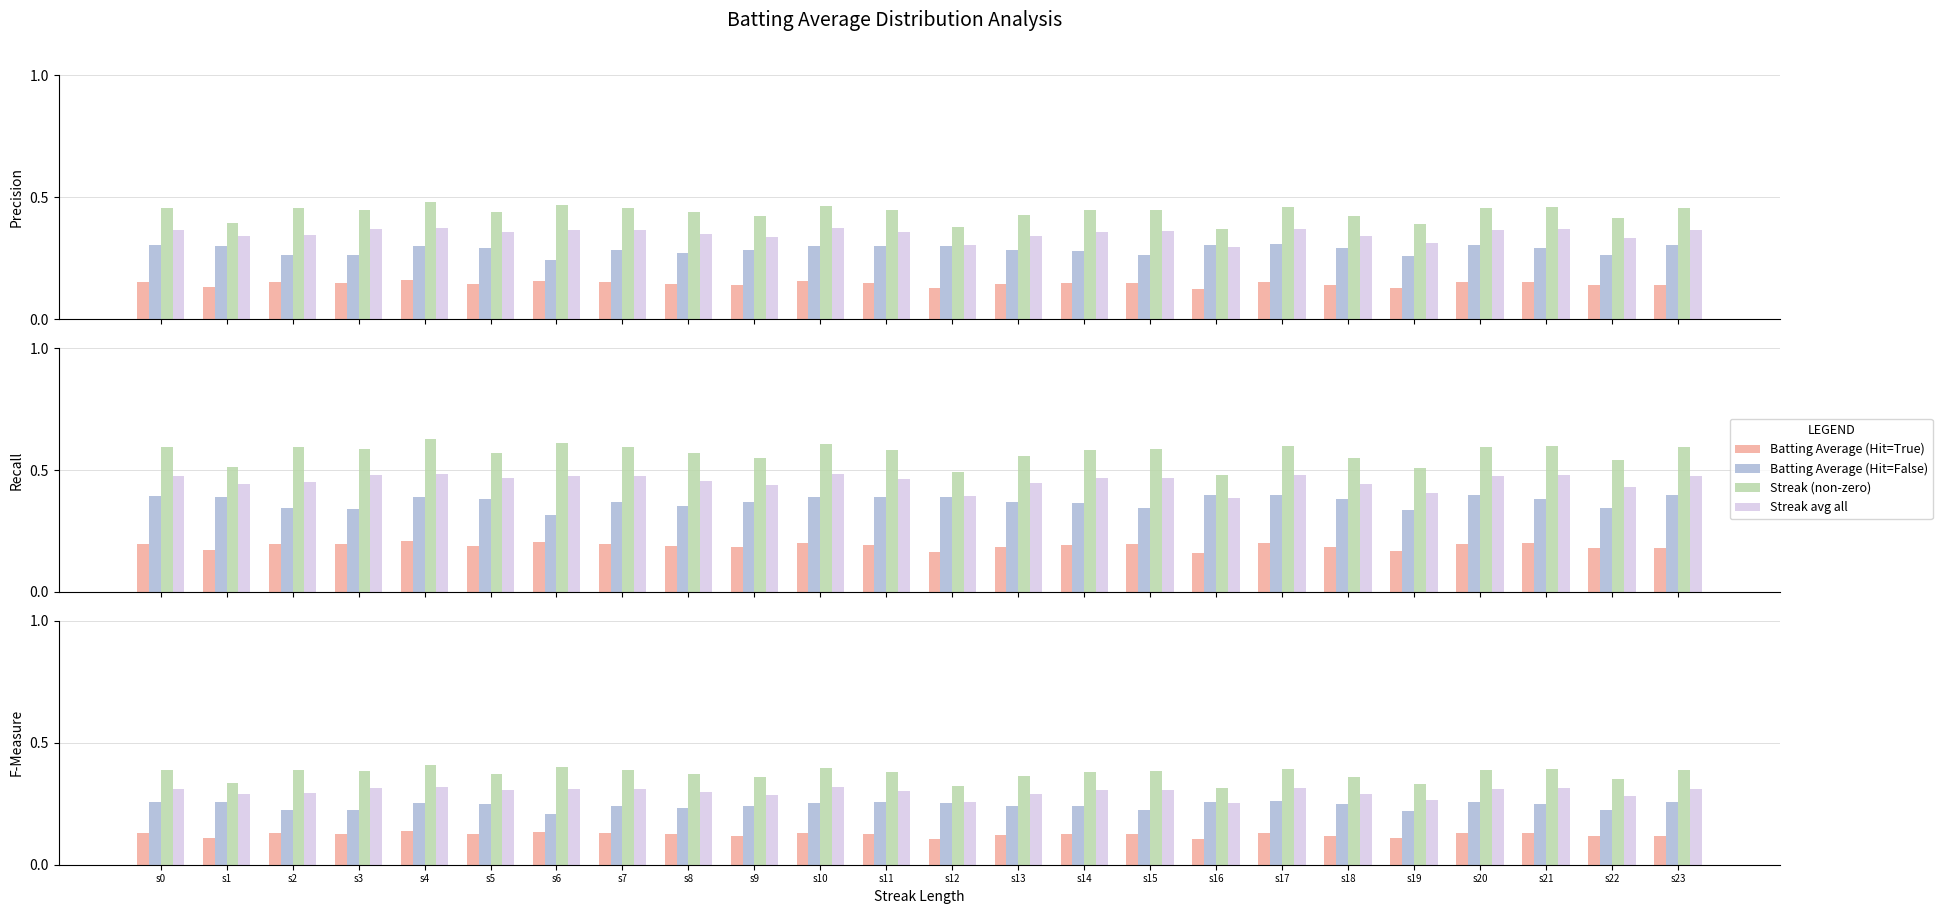

Reading right to left, extract all data points from this chart.

Batting Average (Hit=True): 0.1	0.1	0.1	0.1	0.1	0.1	0.1	0.1	0.1	0.1	0.1	0.1	0.1	0.1	0.1	0.1	0.1	0.1	0.1	0.1	0.1	0.1	0.1	0.1
Batting Average (Hit=False): 0.3	0.2	0.2	0.3	0.2	0.2	0.3	0.3	0.2	0.2	0.2	0.3	0.3	0.3	0.2	0.2	0.2	0.2	0.2	0.3	0.2	0.2	0.3	0.3
Streak (non-zero): 0.4	0.4	0.4	0.4	0.3	0.4	0.4	0.3	0.4	0.4	0.4	0.3	0.4	0.4	0.4	0.4	0.4	0.4	0.4	0.4	0.4	0.4	0.3	0.4
Streak avg all: 0.3	0.3	0.3	0.3	0.3	0.3	0.3	0.3	0.3	0.3	0.3	0.3	0.3	0.3	0.3	0.3	0.3	0.3	0.3	0.3	0.3	0.3	0.3	0.3